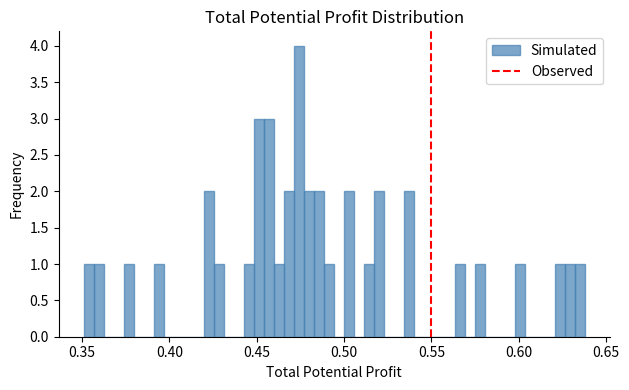

Around what value on the x-axis is the tallest bar? Give the approximate position of its centre, as read against the axis.

0.475